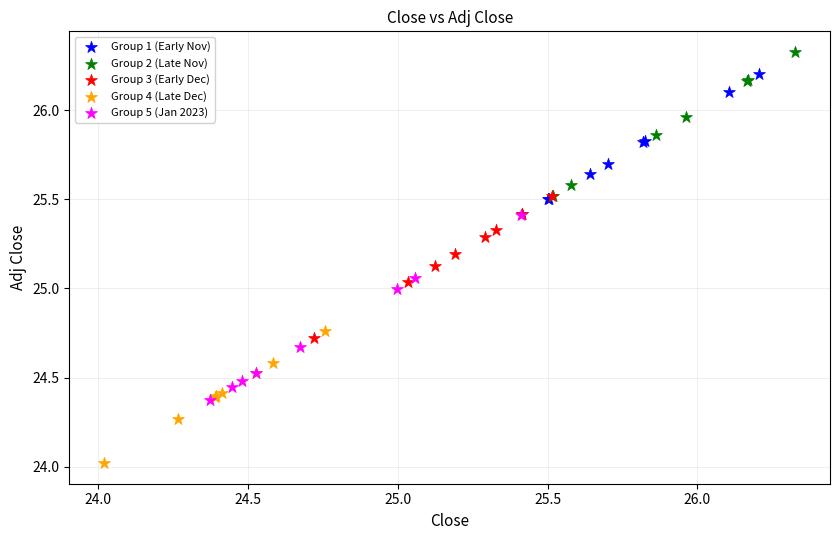

Which series has the widest spread of Y values?

Group 5 (Jan 2023)